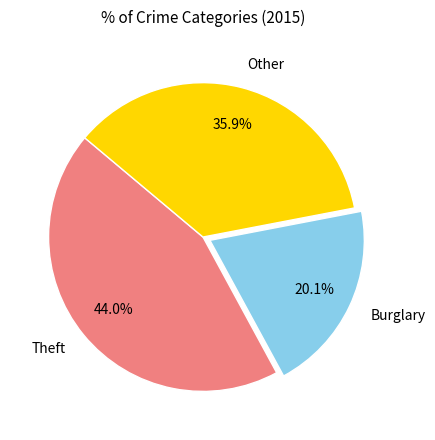

Is the sum of Burglary and Other greater than half?

Yes